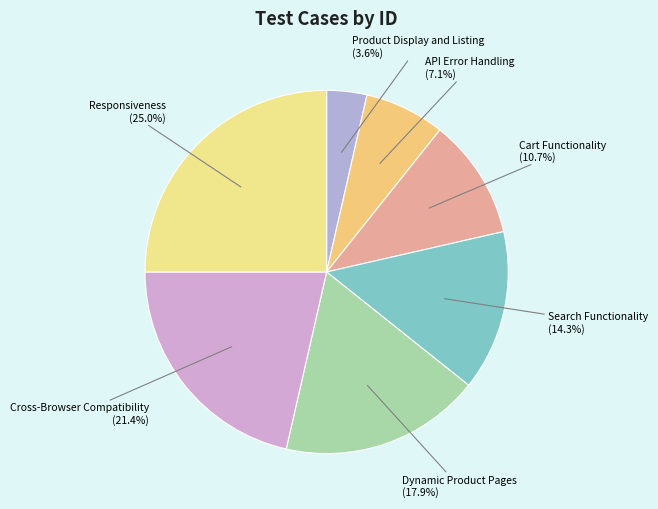

How many slices are in this pie chart?

7